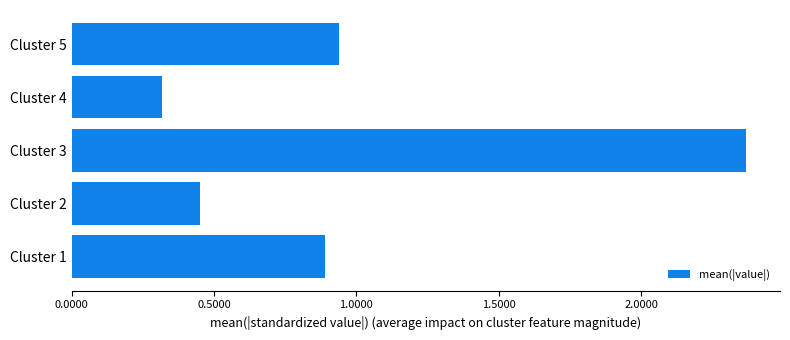

How many bars are there in total?

5